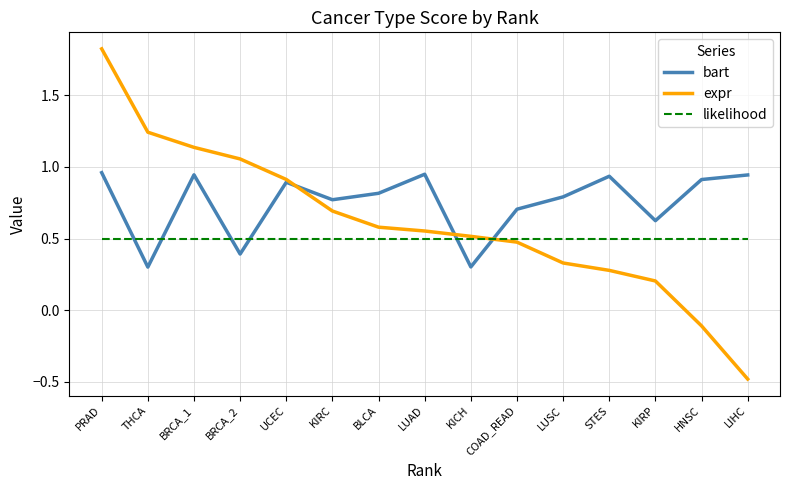

What is the difference between the maximum and minimum values in the expr series?

2.3